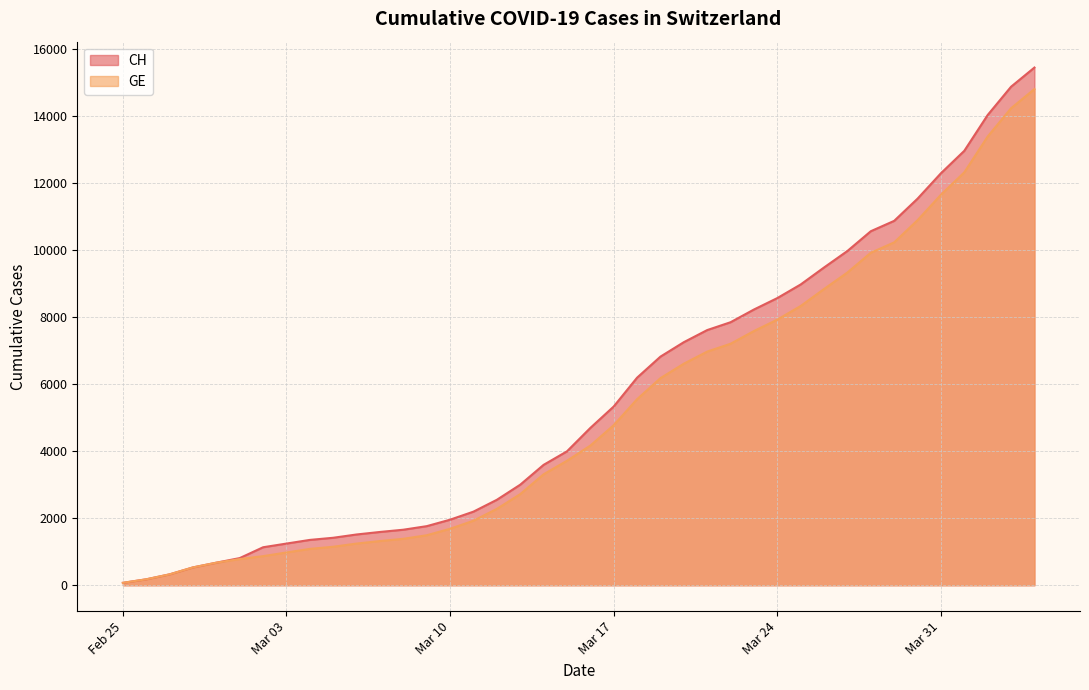

At 2020-03-02, list the series in order from smallest to largest.

GE, CH